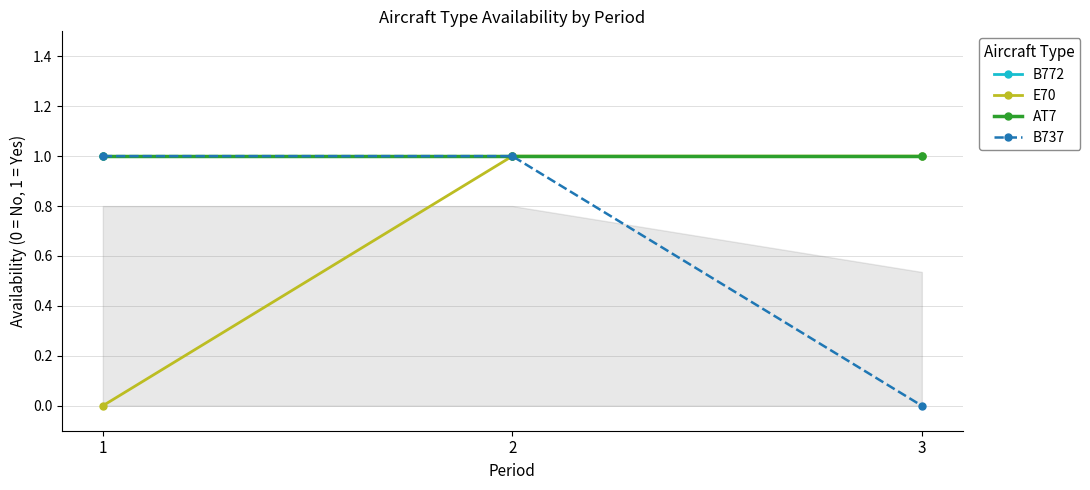

Does the chart have visible grid lines?

Yes